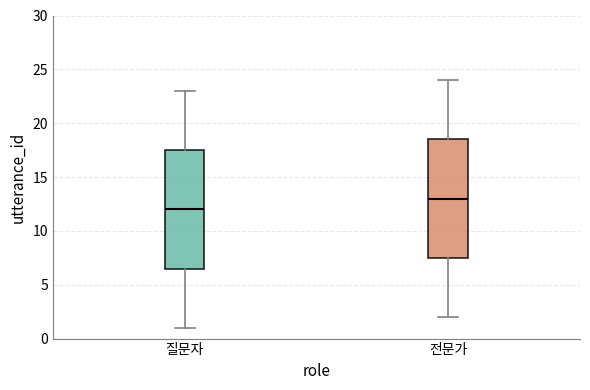

Reading left to right, read every box against the y-axis: the position of its median line, the range the box covers, and the ends of its whiskers. The values are not printed on the chart, so give them approximately, as read against the axis.

질문자: median 12.0, box 6.5 to 17.5, whiskers 1.0 to 23.0
전문가: median 13.0, box 7.5 to 18.5, whiskers 2.0 to 24.0